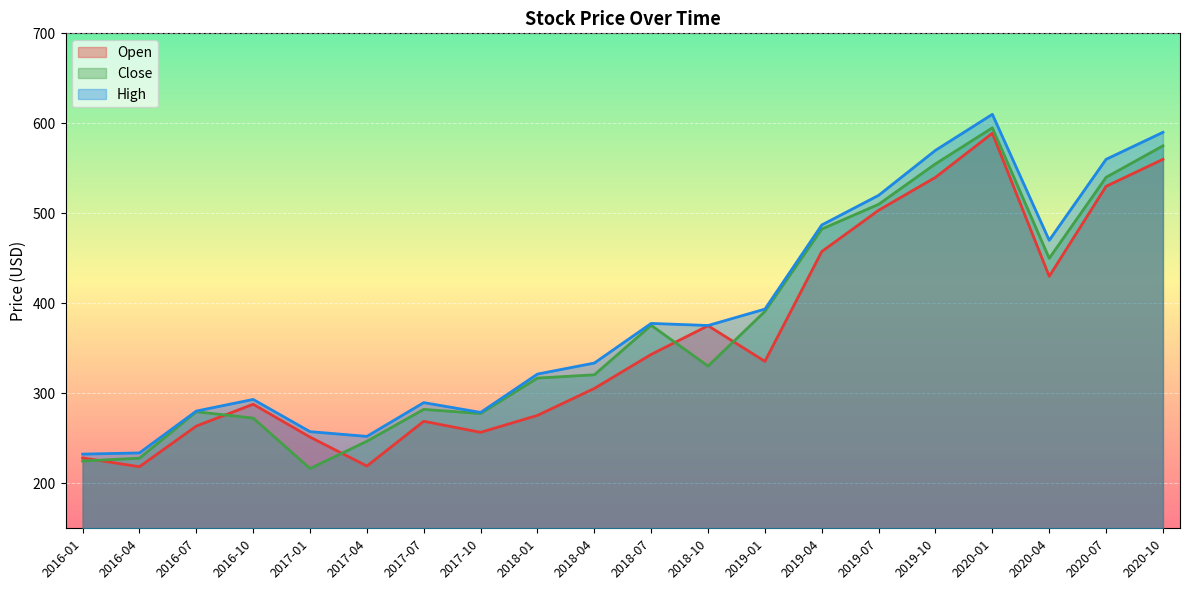

Rank the series at 2019-07 from lowest to highest value.

Open, Close, High